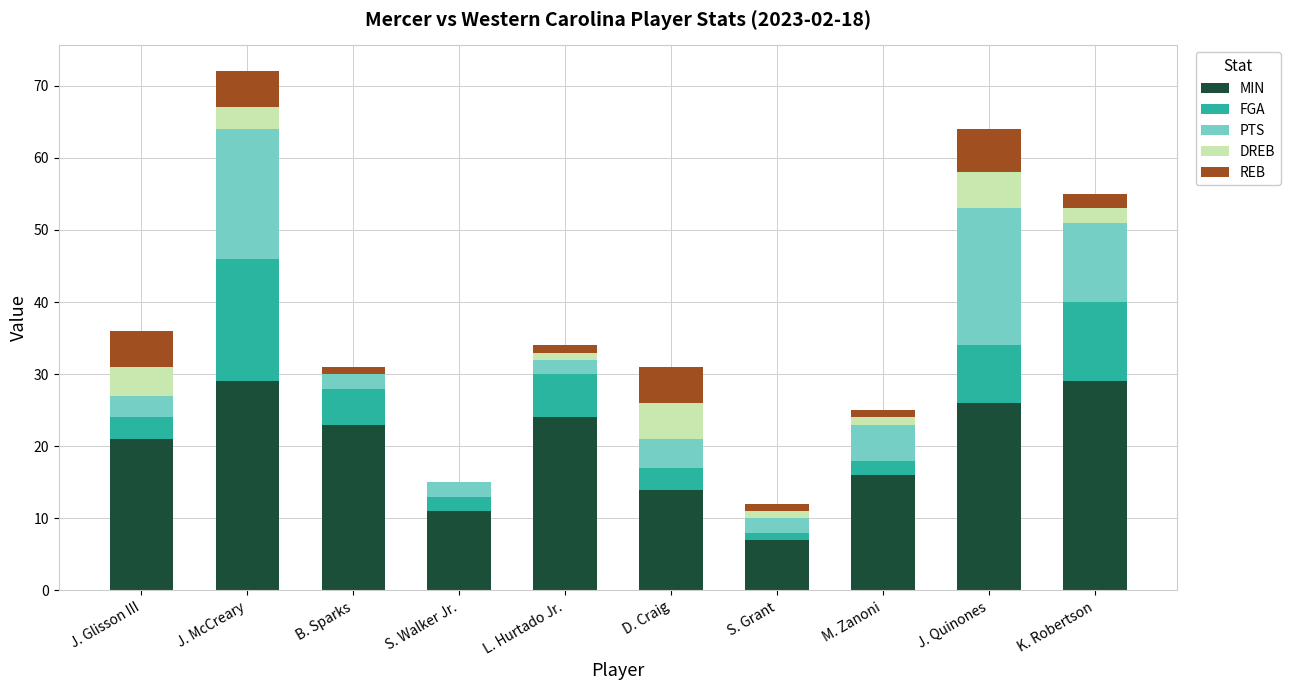

At which category is the sum across all series the highest?

J. McCreary